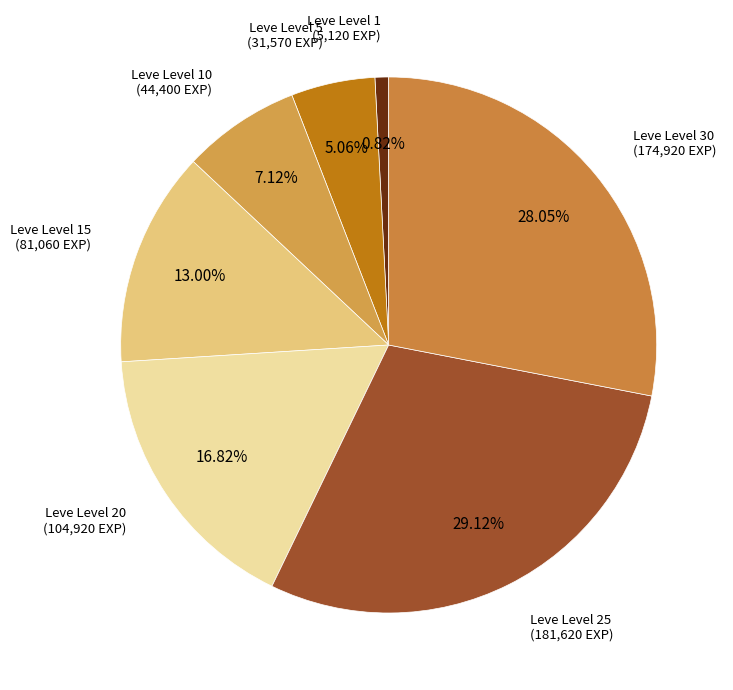

How many slices are in this pie chart?

7